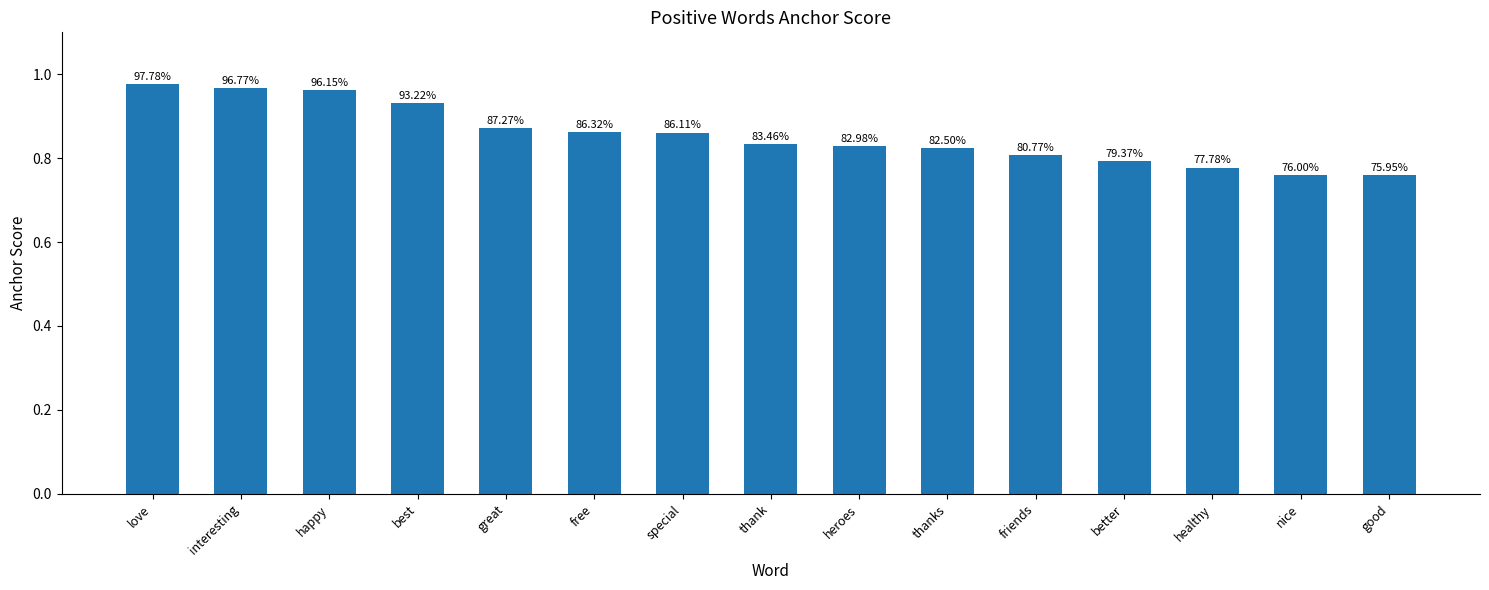

The chart shows a value of 0.8 at nice. True or false?

True